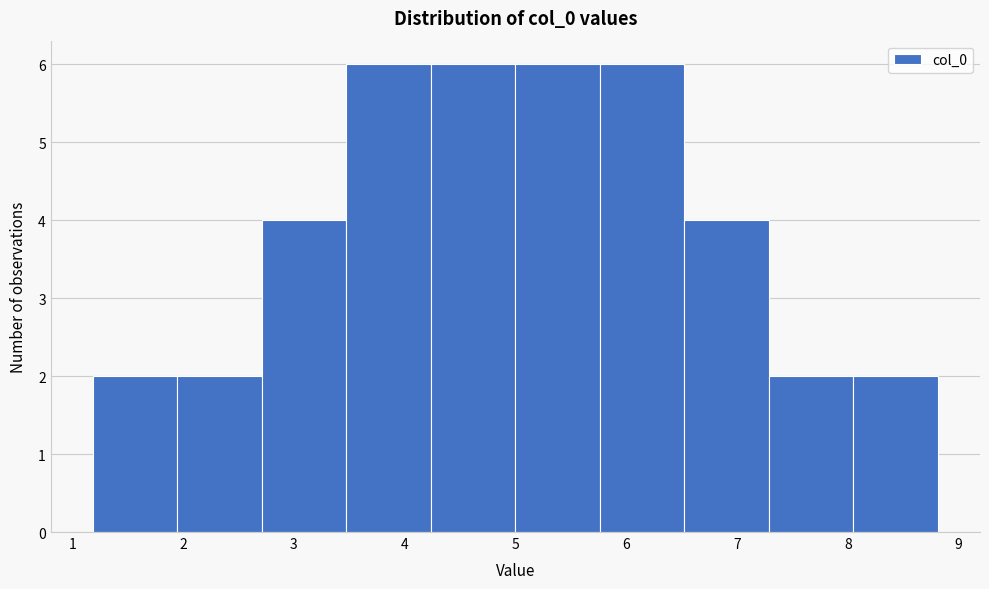

Reading left to right, list every bar in this chart as the range it spans on the x-axis followed by its height. Neither the bar edges nor the heights are printed on the chart, so give them approximately, as read against the axes.

1.2 to 2.0: 2
2.0 to 2.7: 2
2.7 to 3.5: 4
3.5 to 4.2: 6
4.2 to 5.0: 6
5.0 to 5.8: 6
5.8 to 6.5: 6
6.5 to 7.3: 4
7.3 to 8.0: 2
8.0 to 8.8: 2